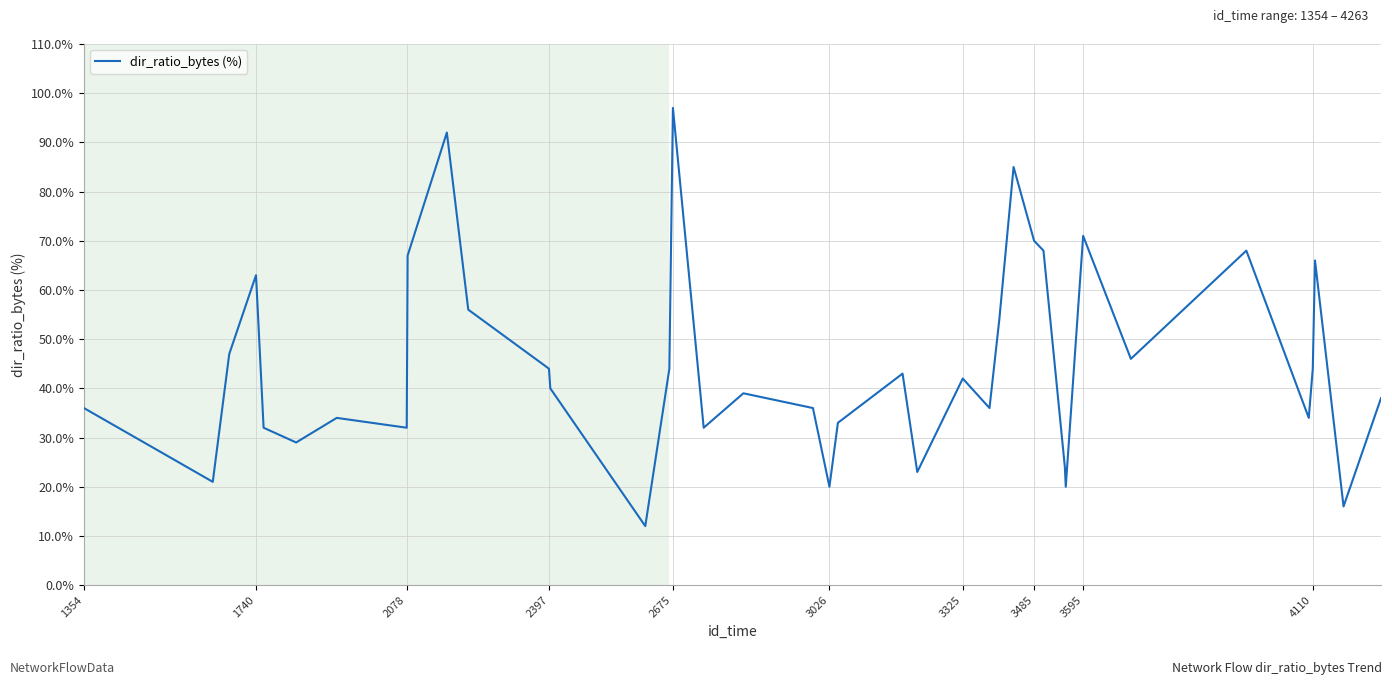

What is the minimum value shown in the chart?

12.0